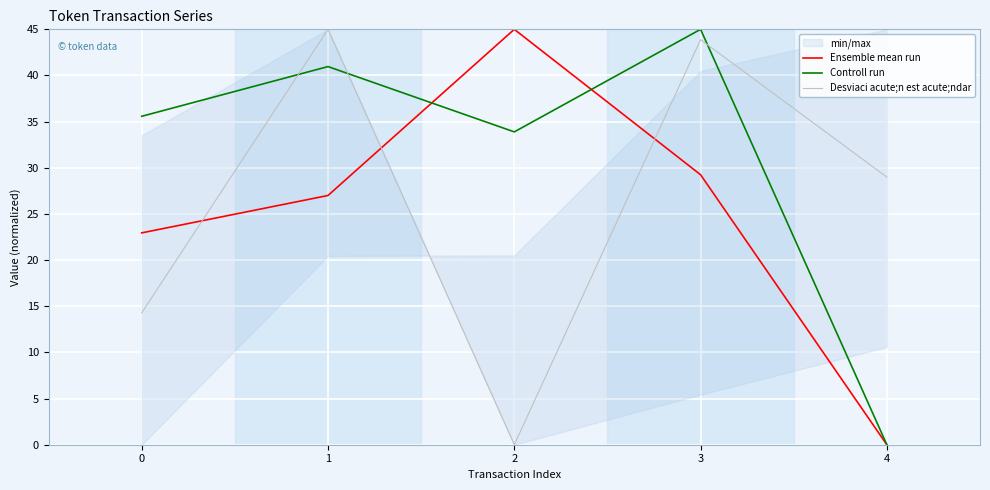

True or false: Desviaci acute;n est acute;ndar has more than 0 points higher than both neighbors.

True